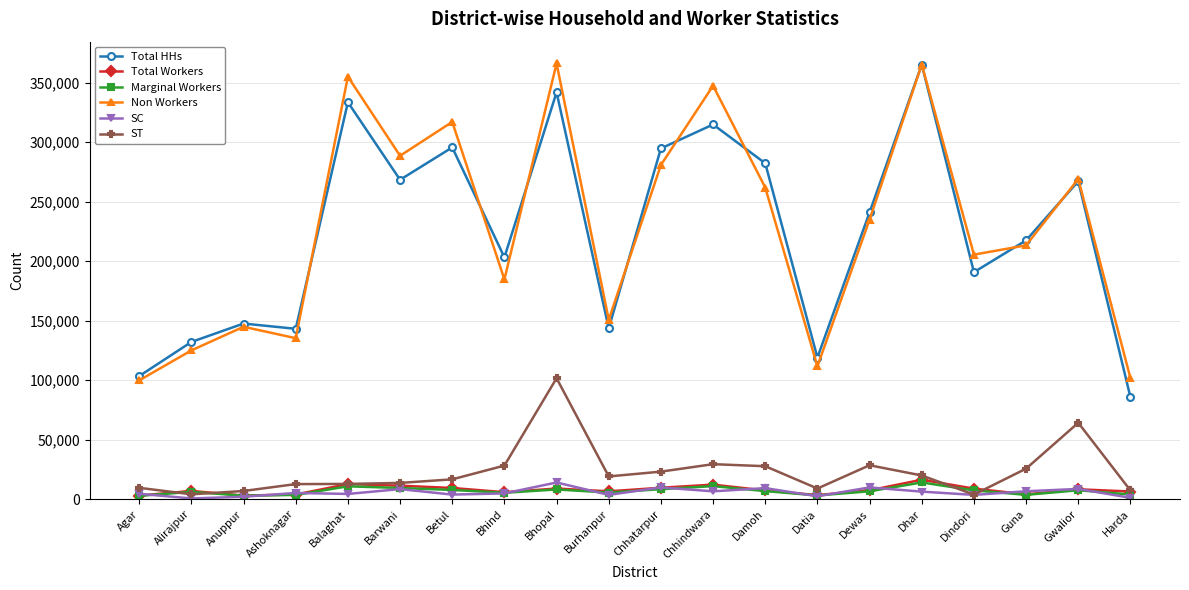

In Non Workers, how many points are higher than both neighbors (excluding endpoints)?

7